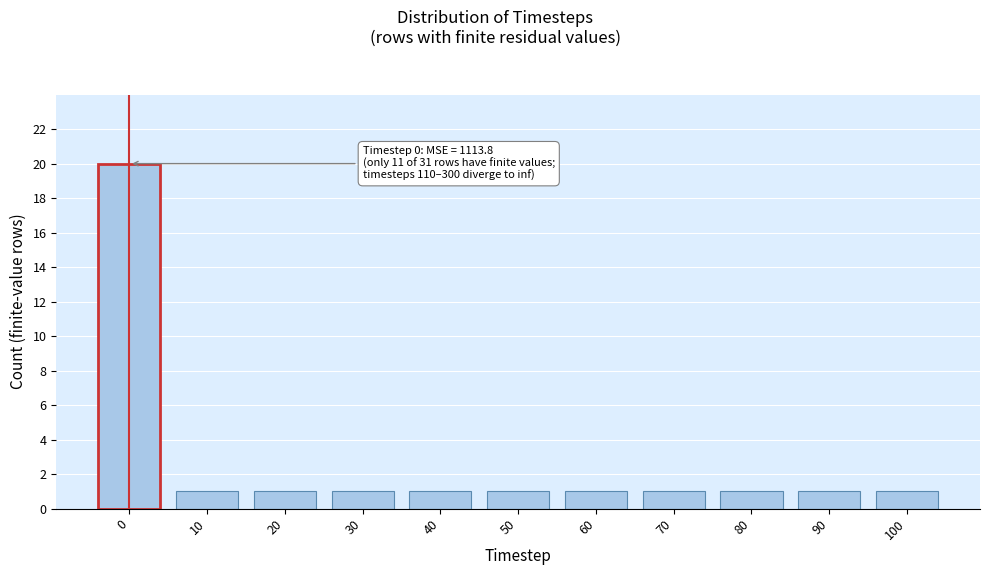

Reading left to right, list all the values displayed in this chart.

20	1	1	1	1	1	1	1	1	1	1